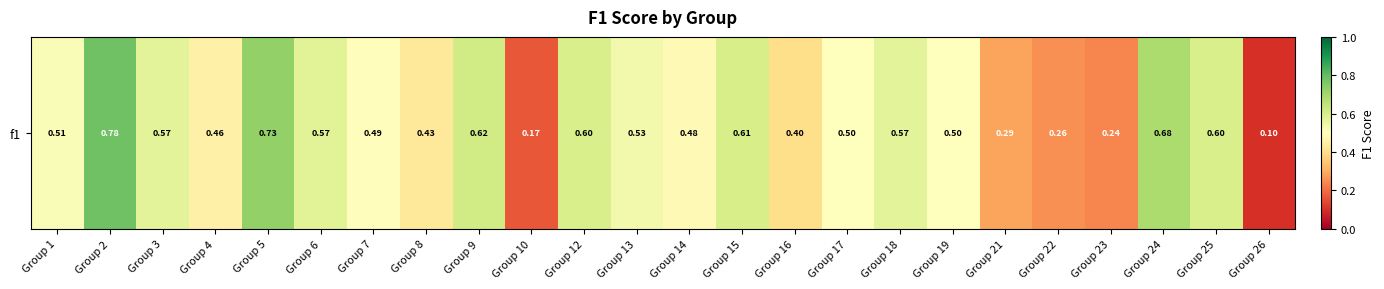

Which category has the lowest value across all series?

Group 26